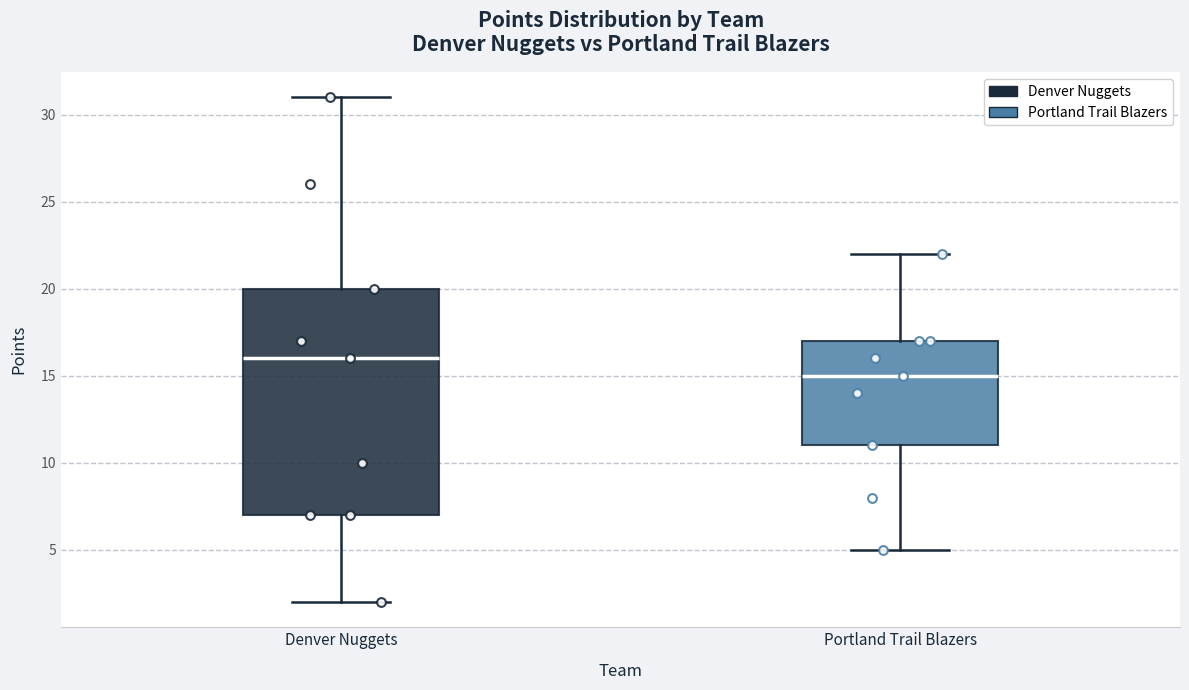

Which box is the tallest, from its lower edge to its upper edge?

Denver Nuggets